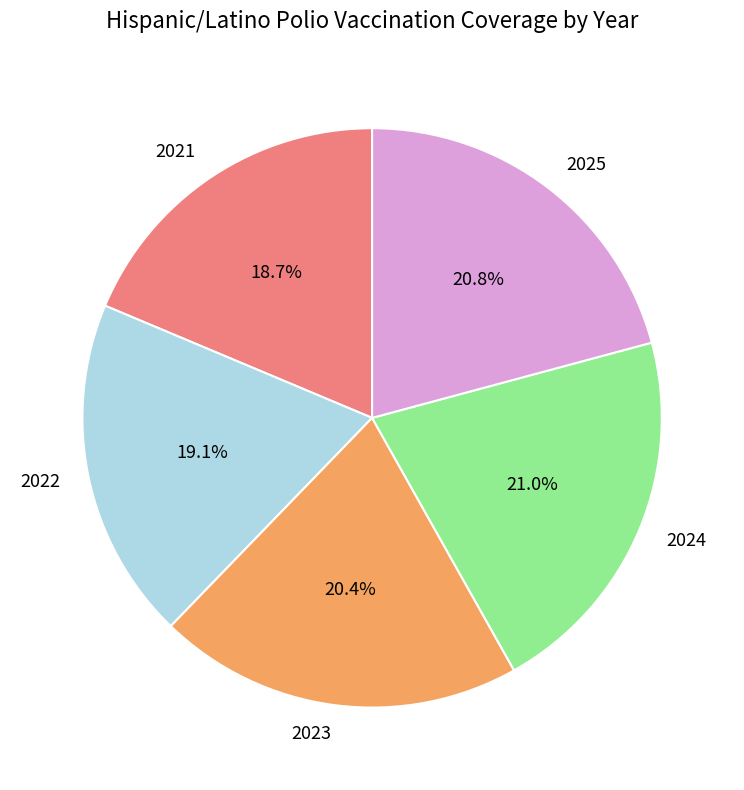

What percentage is the 2022 slice, to the nearest percent?

19%